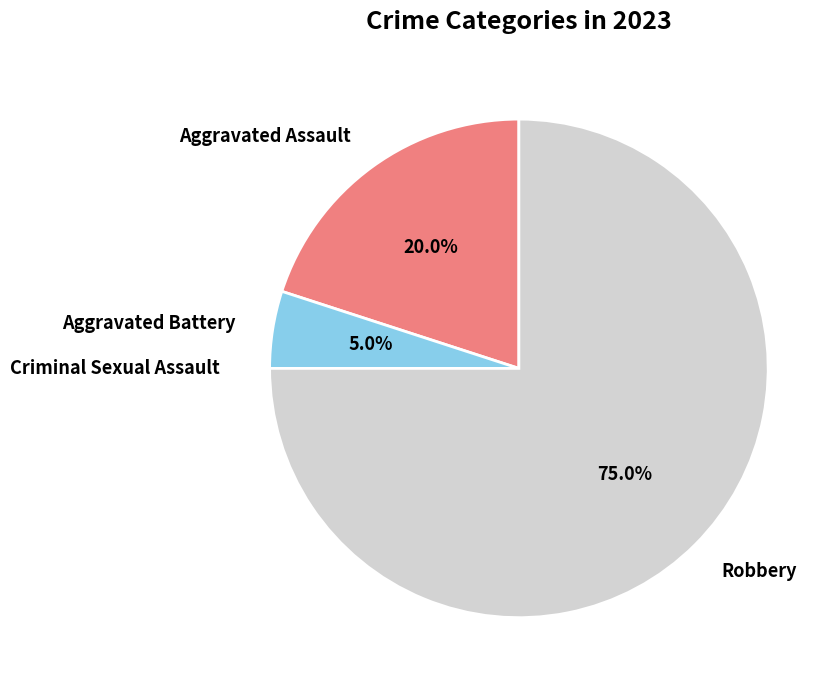

To the nearest percent, what portion does Aggravated Assault represent?

20%